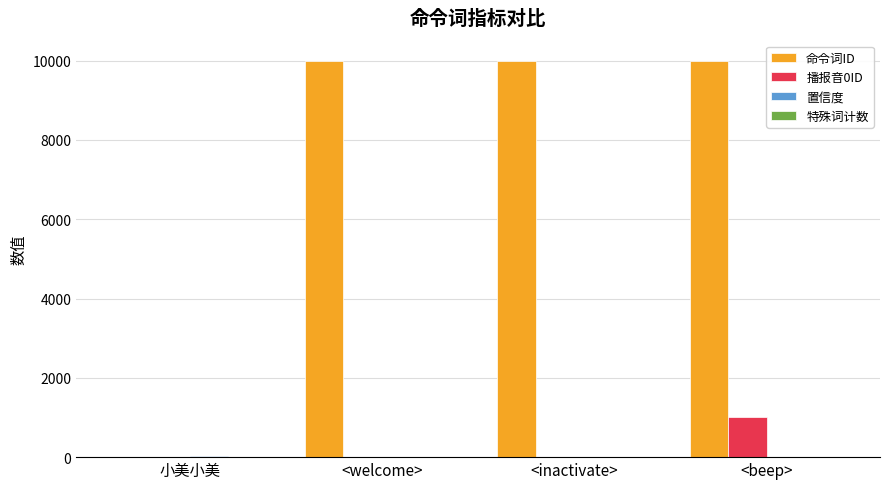

What is the sum of all 命令词ID values?

30007